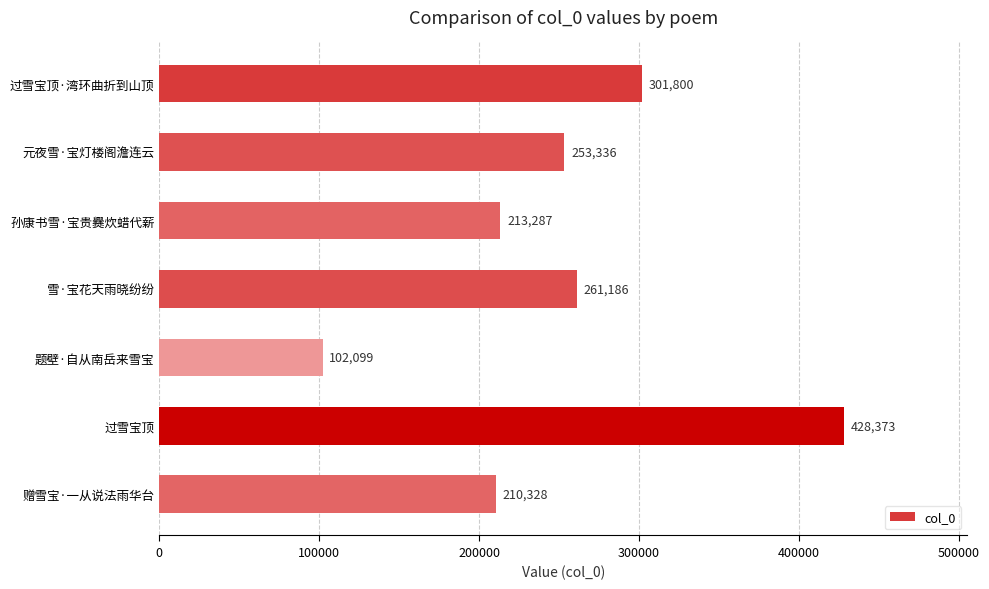

Rank the categories by value from lowest to highest.

题壁·自从南岳来雪宝, 赠雪宝·一从说法雨华台, 孙康书雪·宝贵爨炊蜡代薪, 元夜雪·宝灯楼阁澹连云, 雪·宝花天雨晓纷纷, 过雪宝顶·湾环曲折到山顶, 过雪宝顶